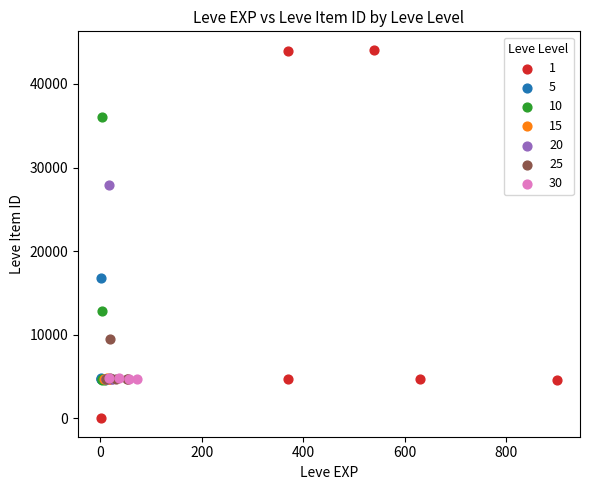

What are all the series names shown in the legend?

1, 5, 10, 15, 20, 25, 30